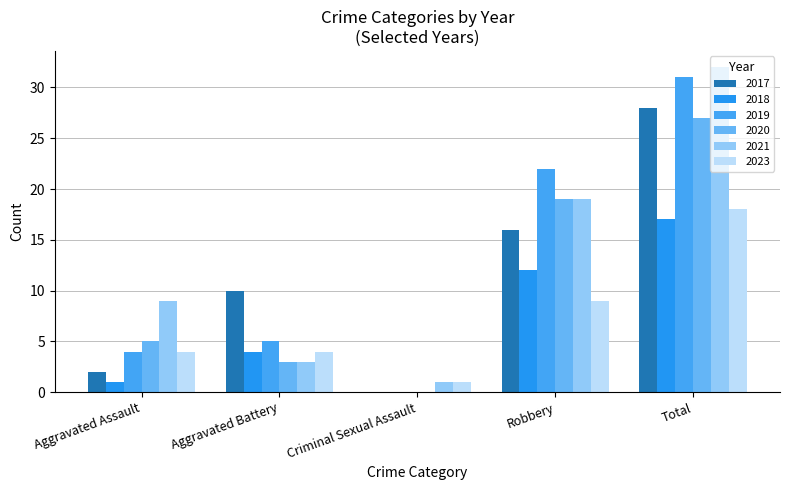

True or false: 2020 has a value of 1 at Aggravated Battery.

False